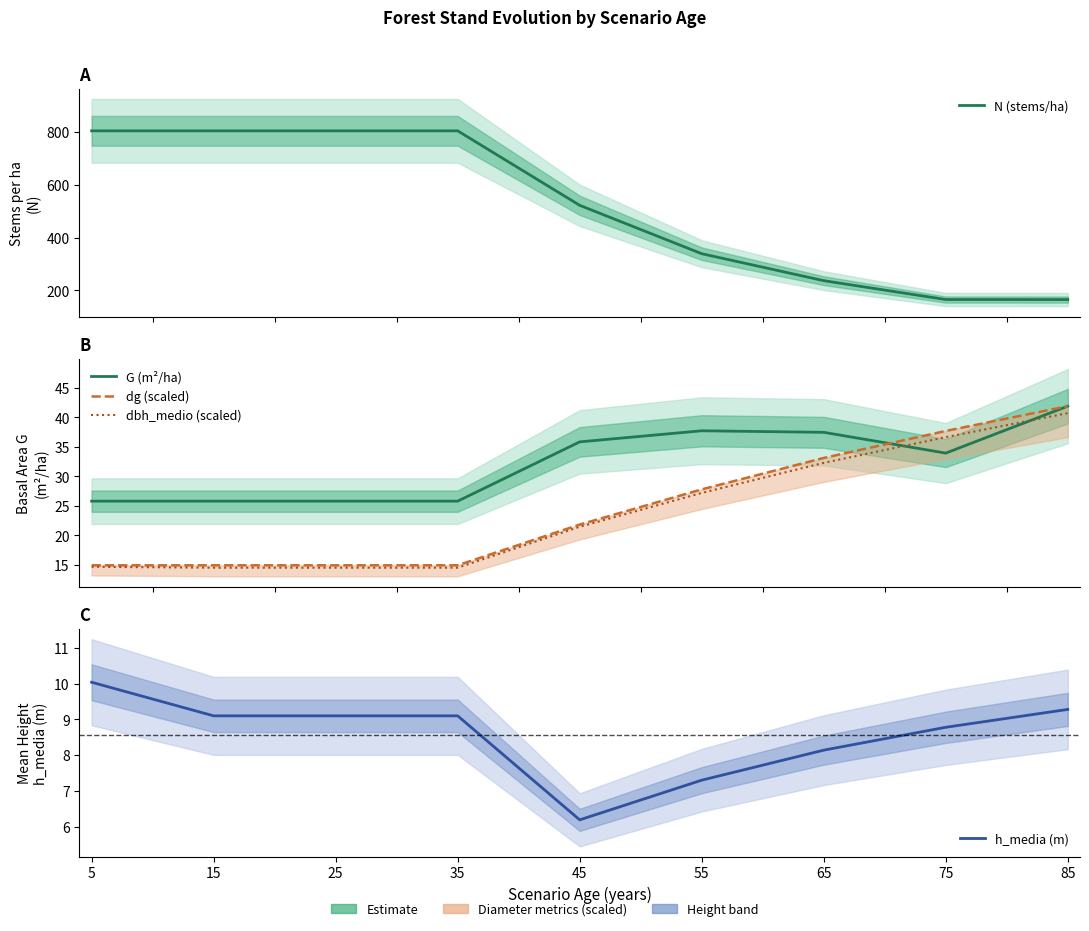

True or false: dg (scaled) has more than 1 points higher than both neighbors.

False